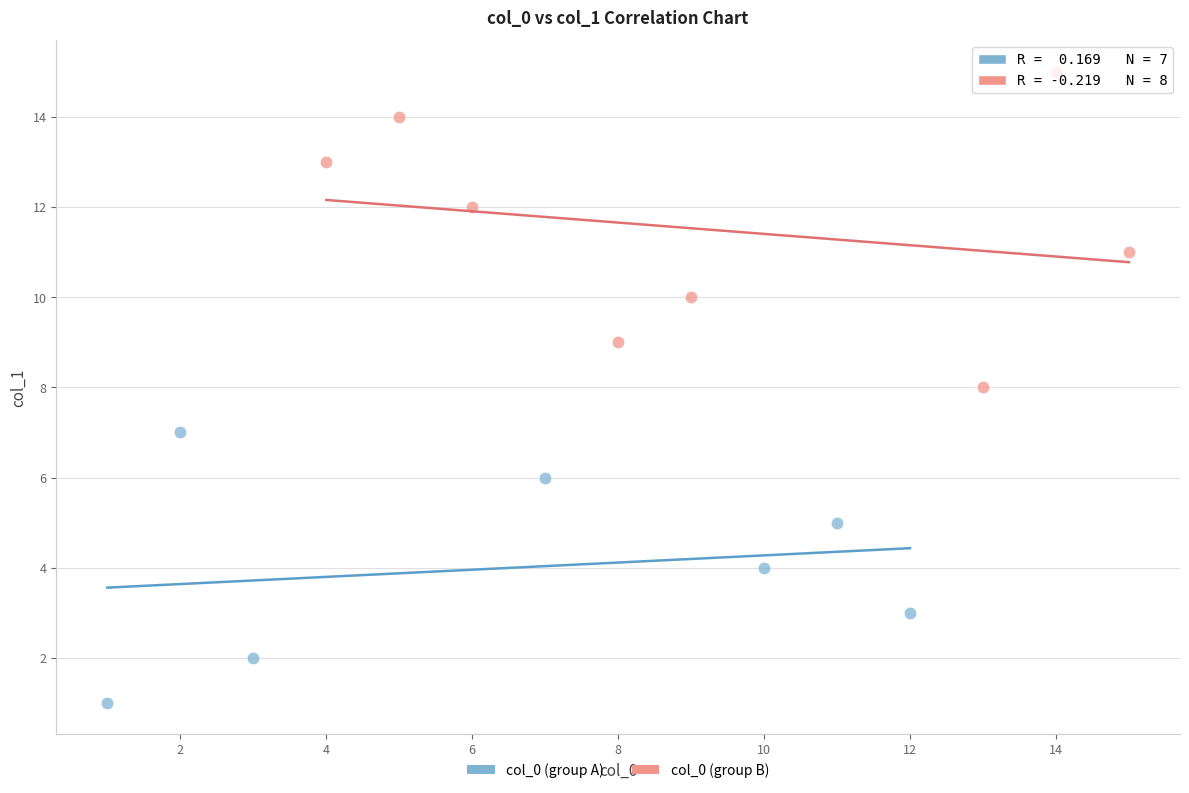

Which series reaches the minimum Y coordinate?

col_0 (group A)